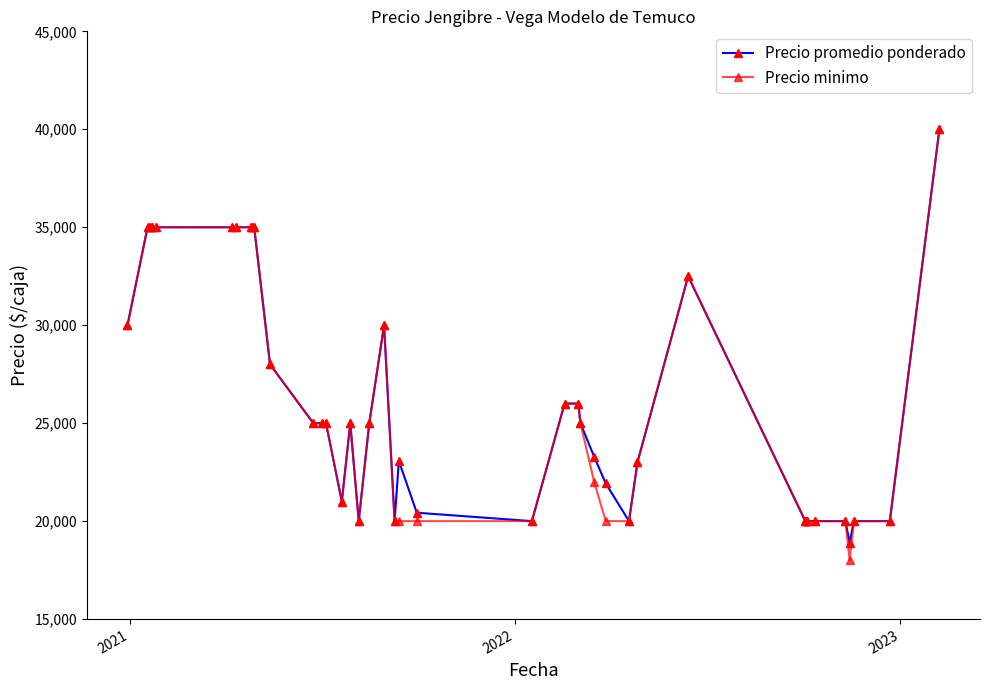

What is the smallest value displayed?

18000